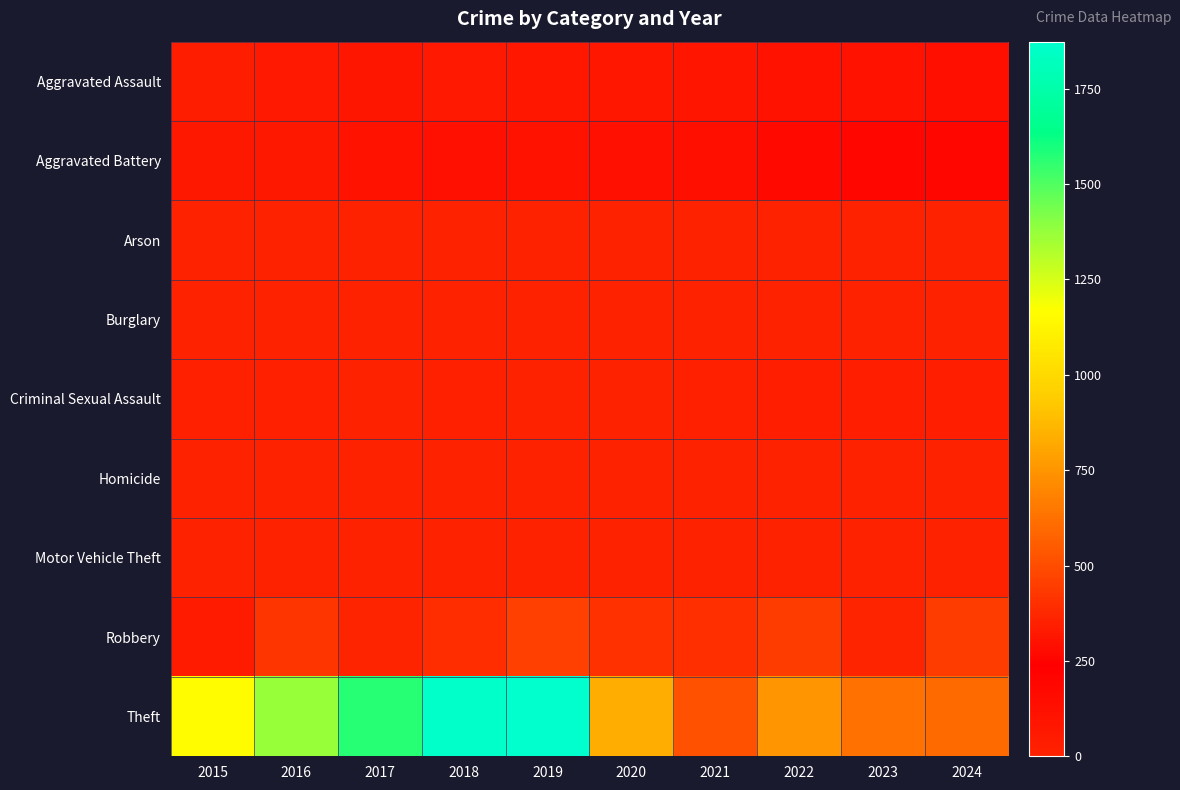

At which category is the sum across all series the highest?

2019